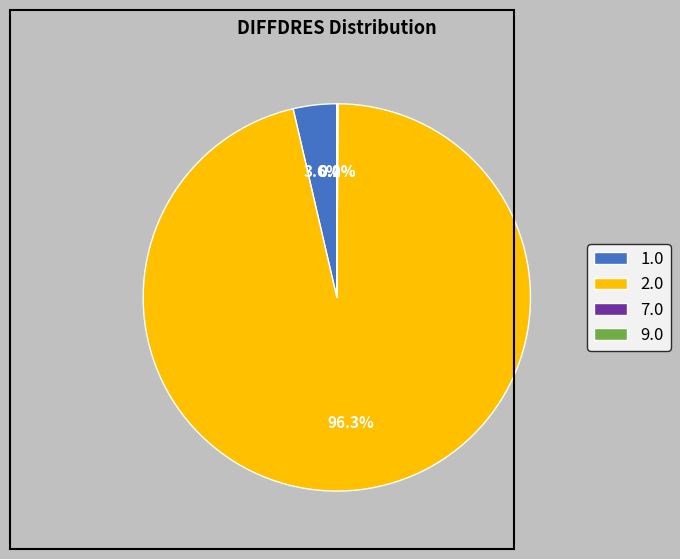

Which category has the biggest portion of the pie?

2.0